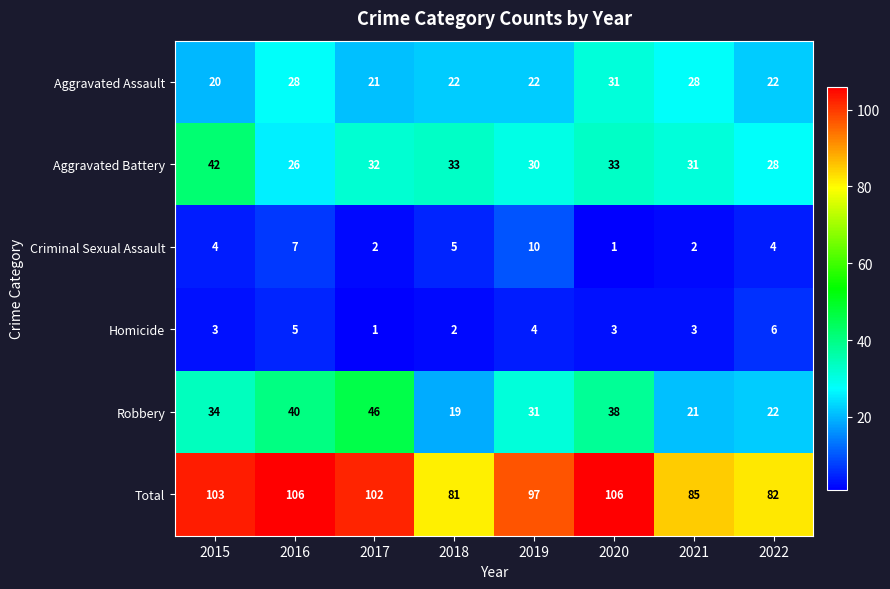

At 2017, list the series in order from smallest to largest.

Homicide, Criminal Sexual Assault, Aggravated Assault, Aggravated Battery, Robbery, Total